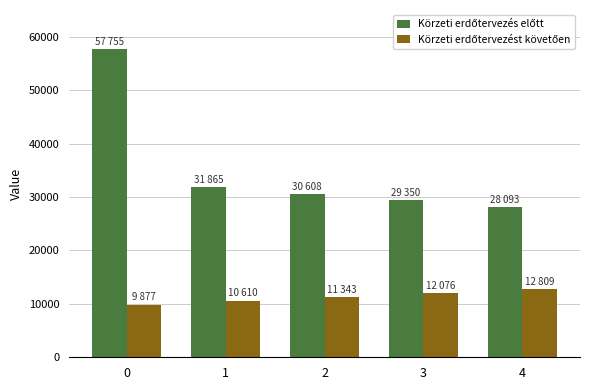

How many bars are there in each group?

2